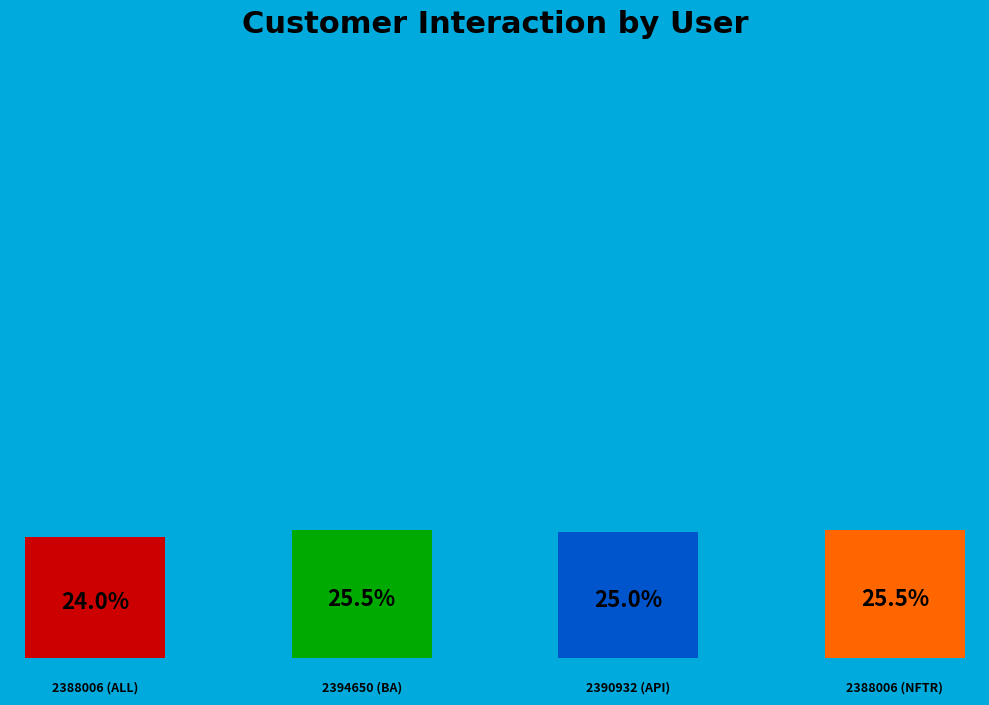

Does 2390932 (API) represent more than half of the total?

No